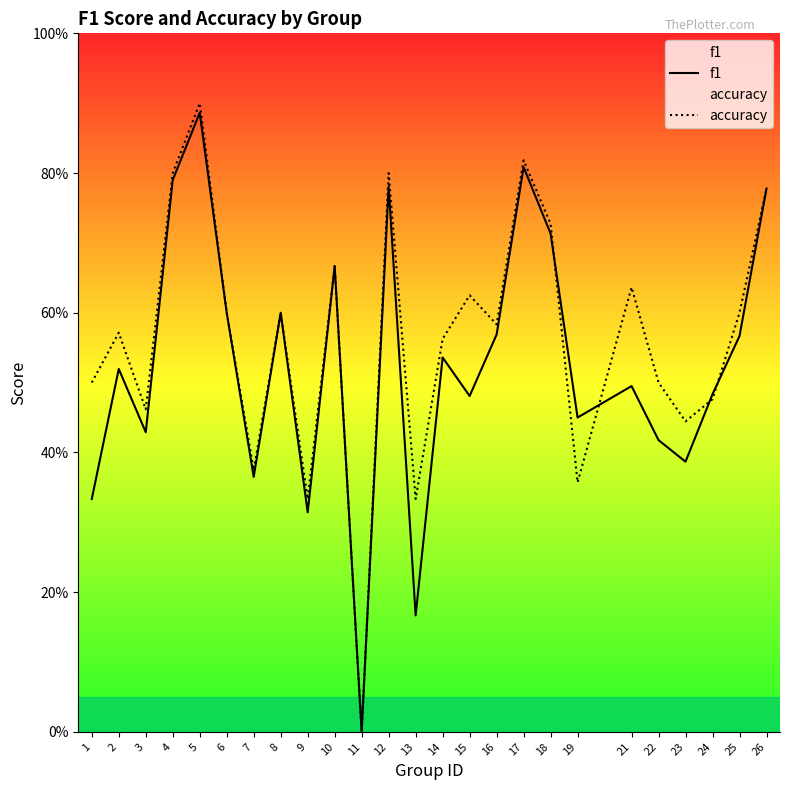

How many interior local peaks does the accuracy series have?

8